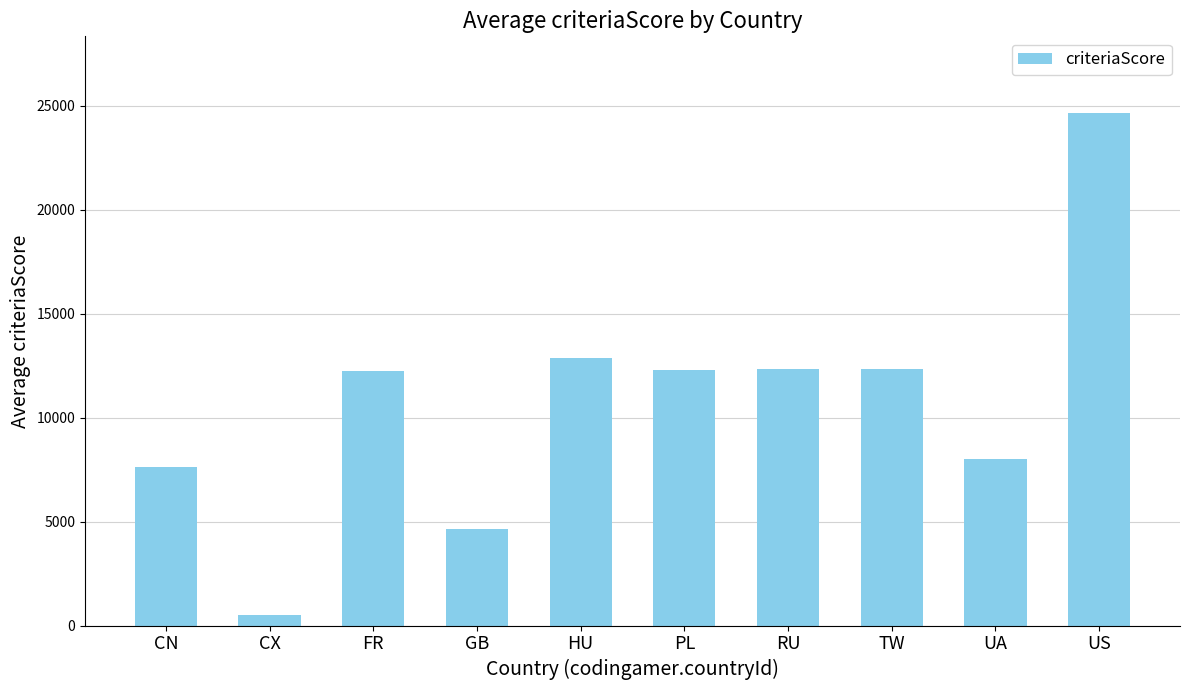

True or false: the data shows 12970.1 at UA.

False